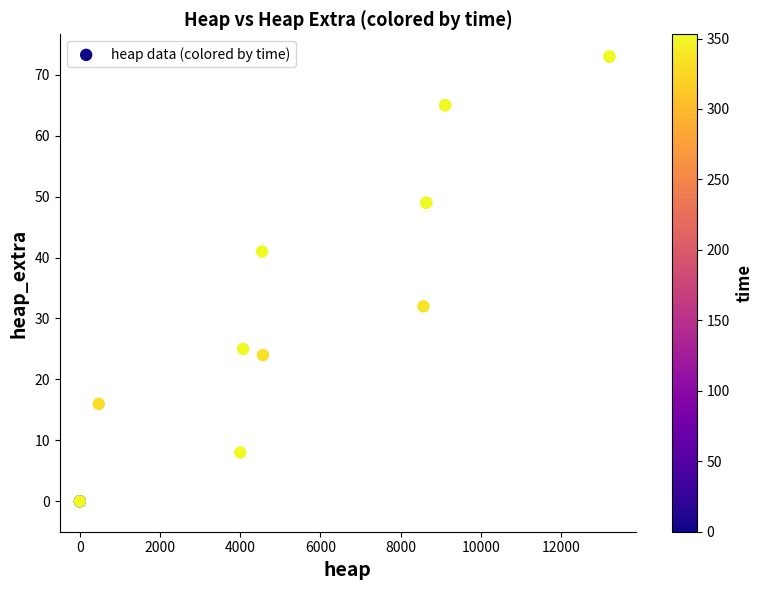

What Y value in the scatter plot is closest to 36?

32